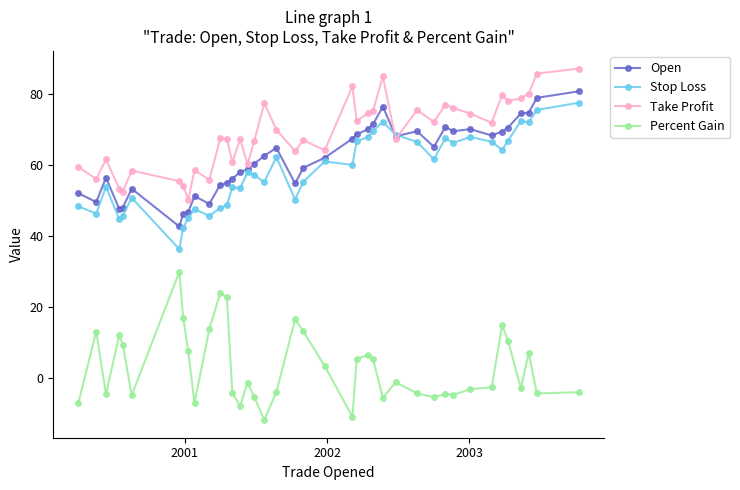

True or false: Open and Percent Gain cross at least once.

False